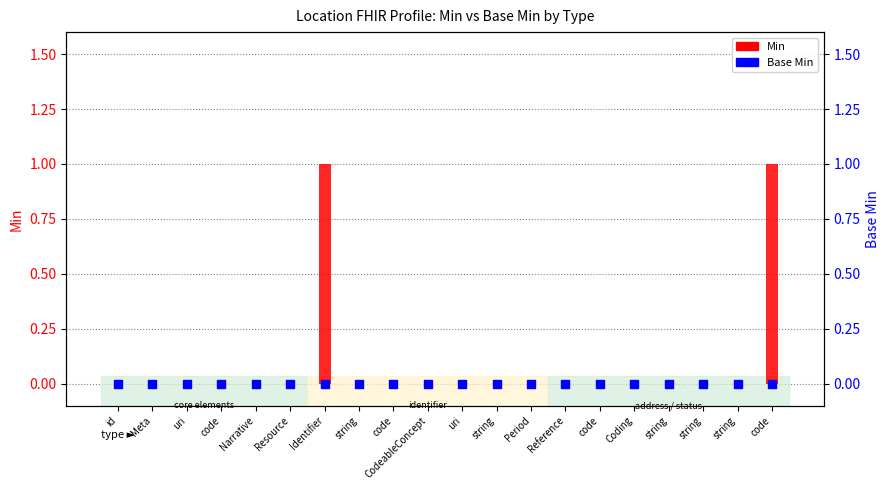

What are all the series names shown in the legend?

Min, Base Min